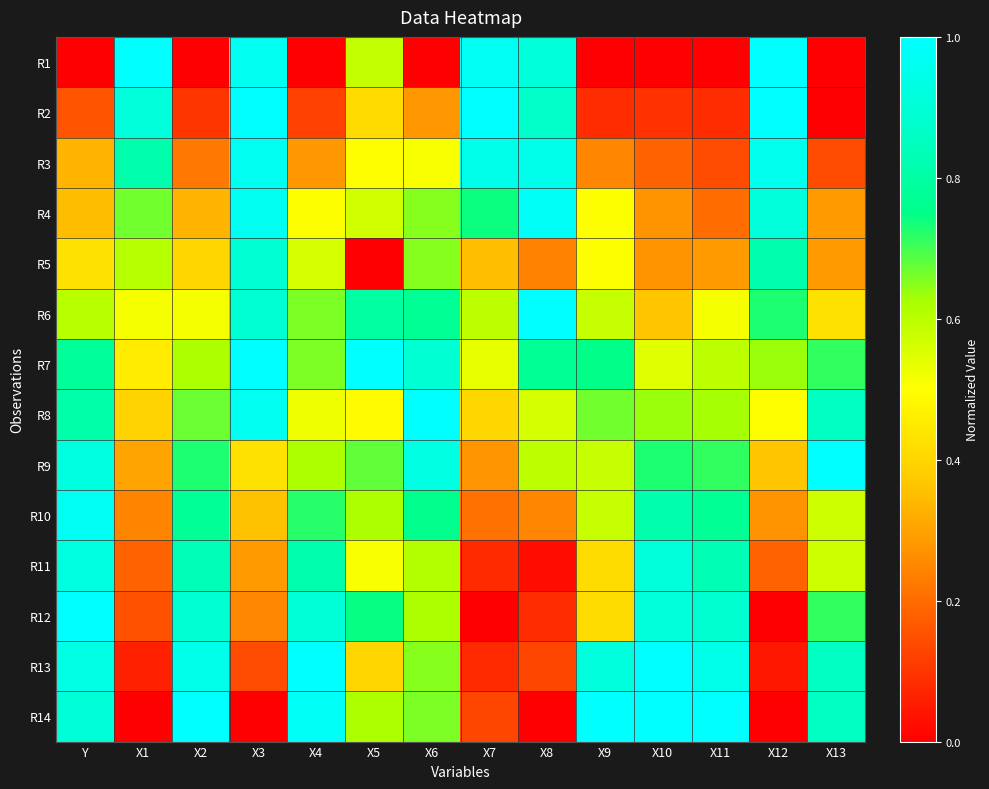

Which category has the lowest value across all series?

Y